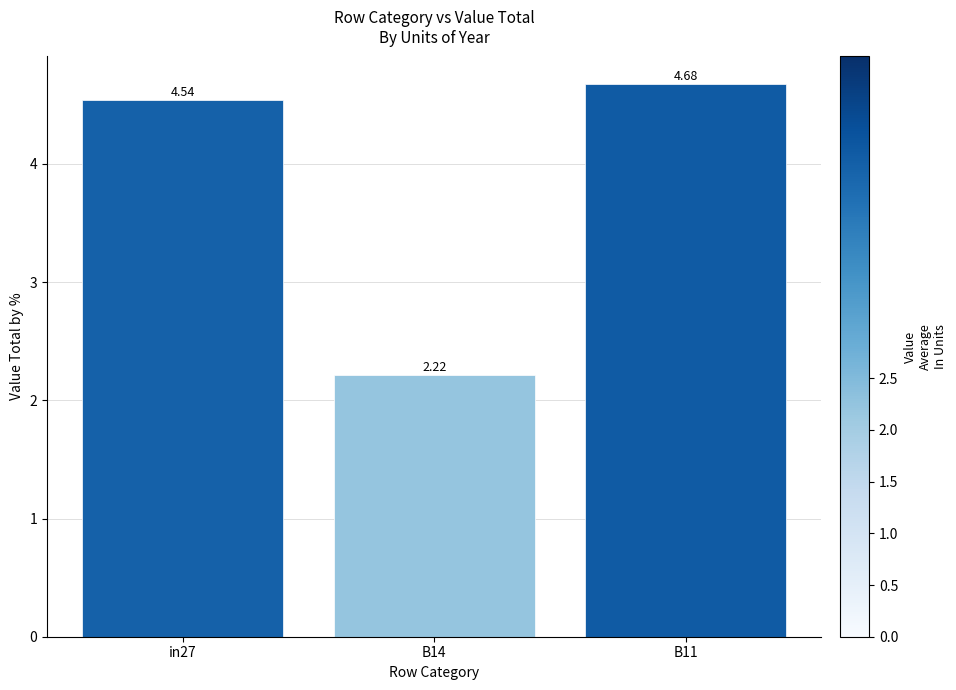

What is the ratio of the value at B11 to the value at in27?

1.0